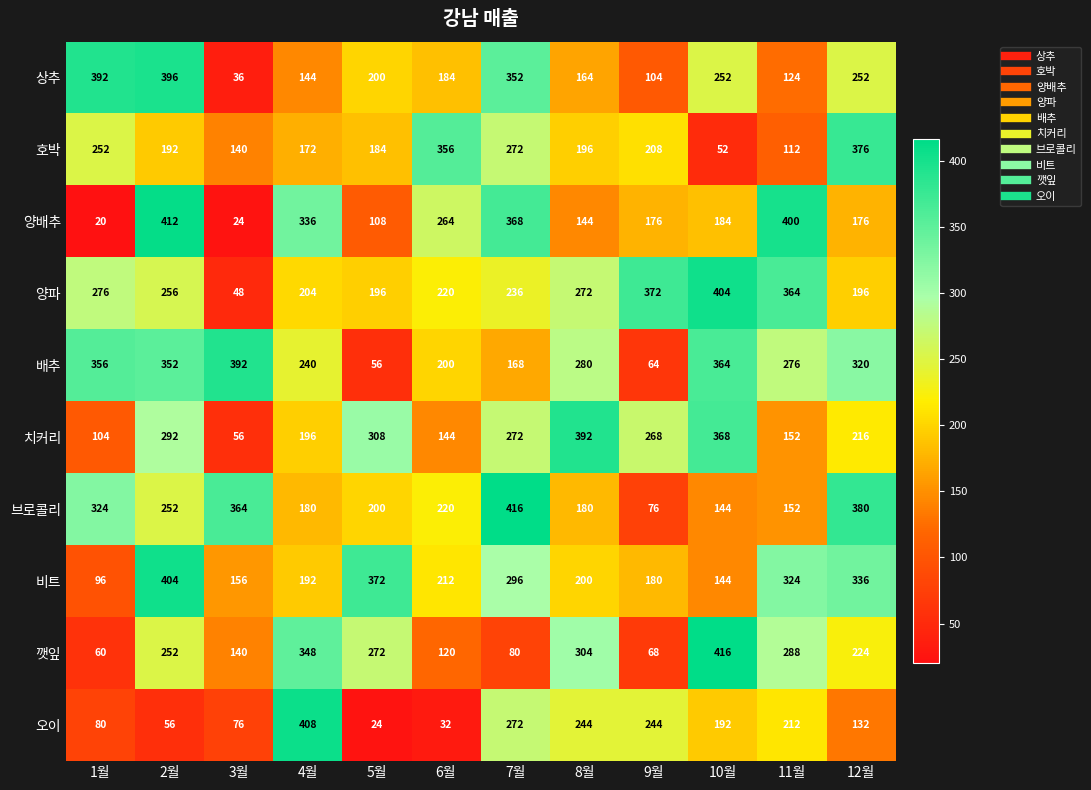

Where is 양파 nearest to the value 226?

6월